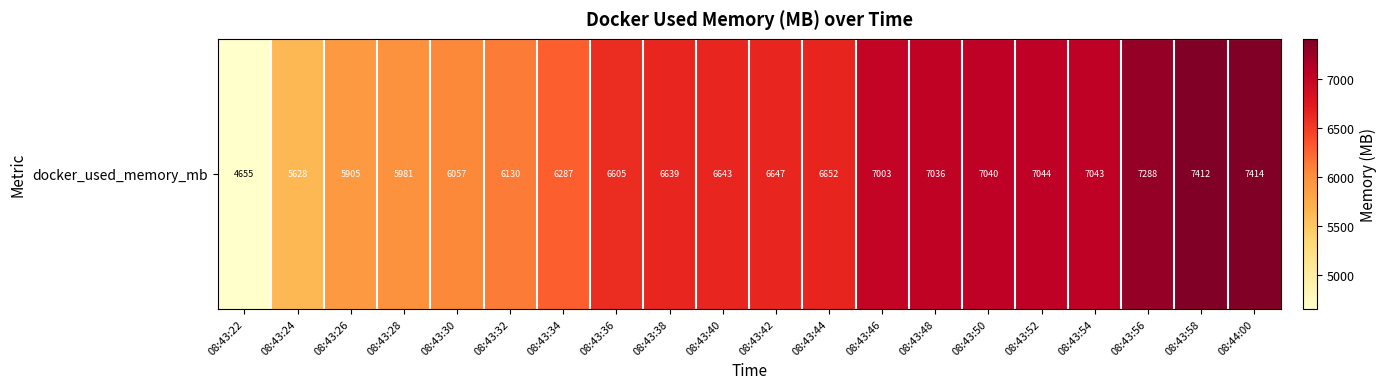

Where does the data first go above 6647?

08:43:42